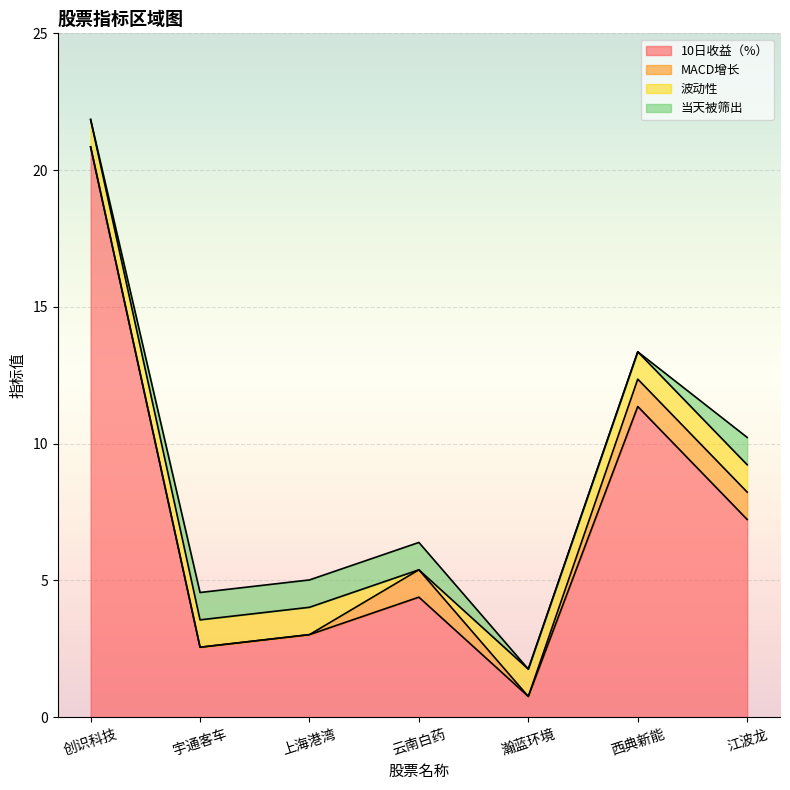

Which category has the highest value across all series?

创识科技